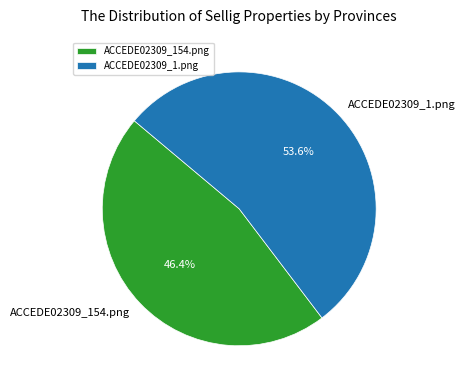

To the nearest percent, what is the difference between the ACCEDE02309_1.png and ACCEDE02309_154.png slice percentages?

7%